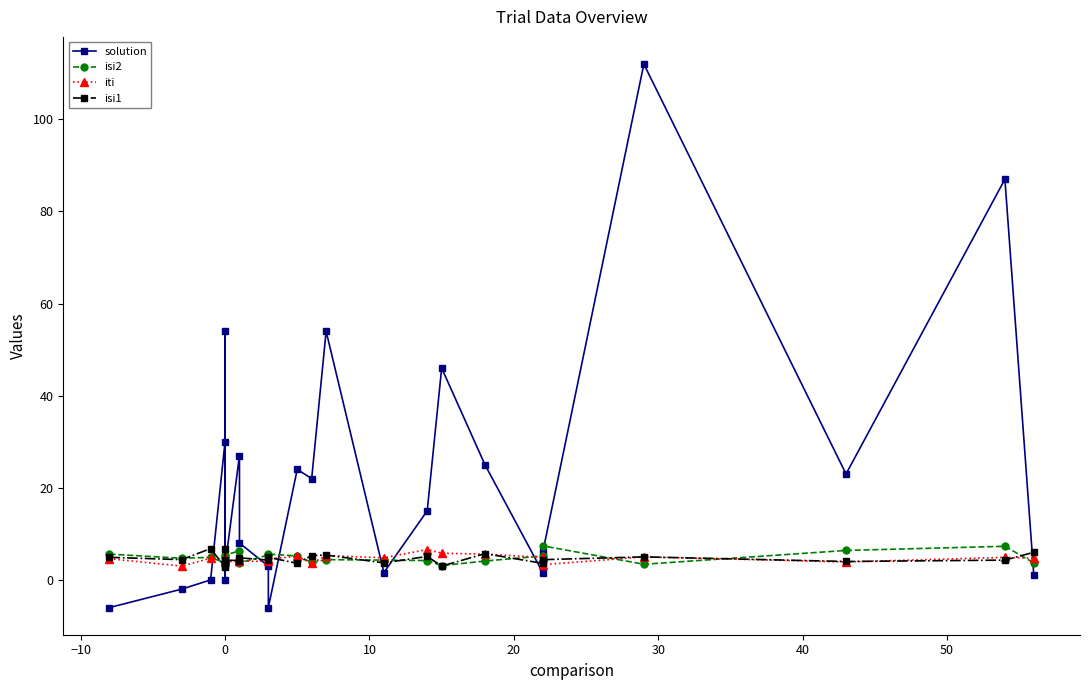

What is the minimum value for iti?

3.0